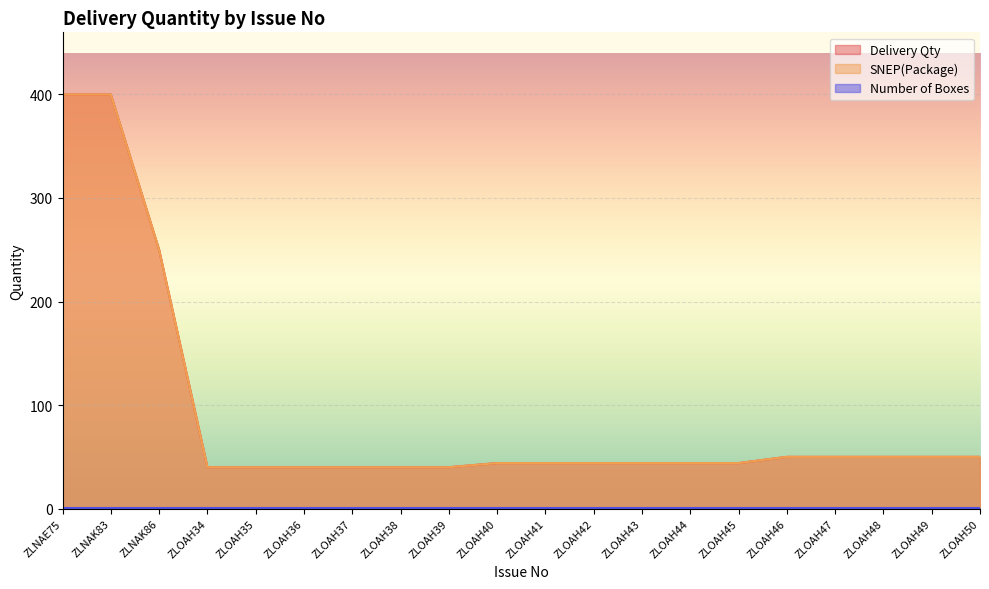

How many categories are shown in the chart?

20